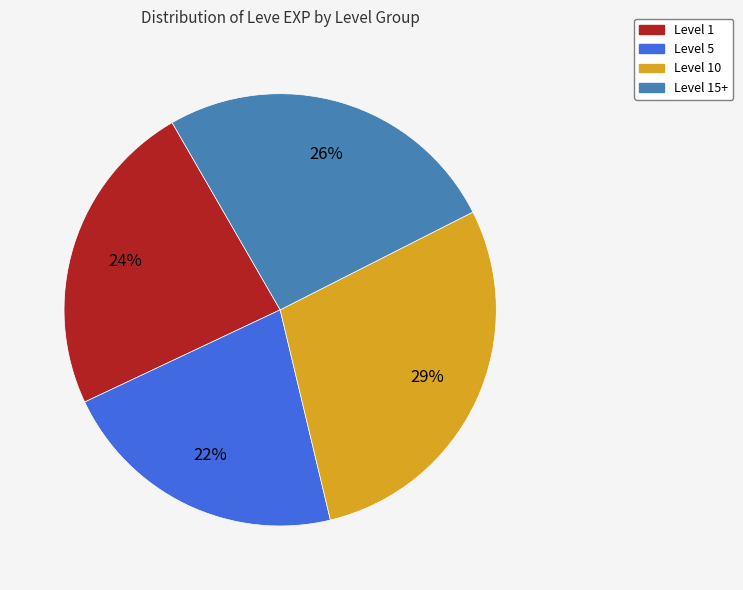

To the nearest percent, what is the average slice percentage?

25%